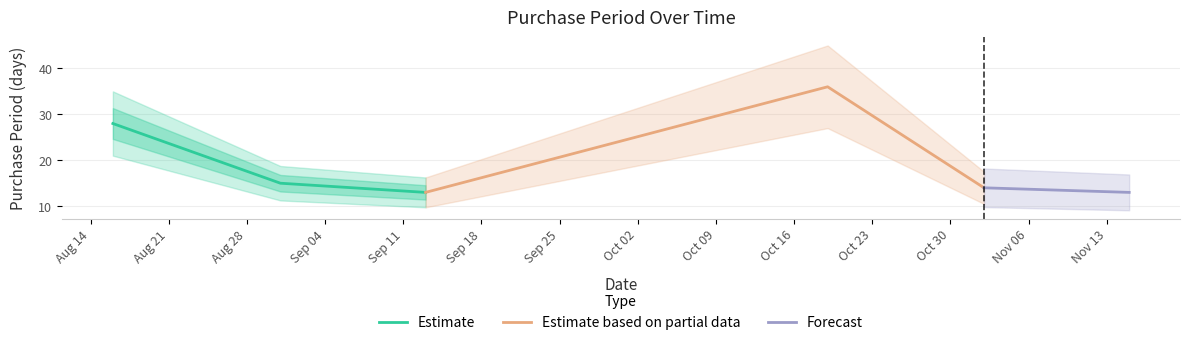

List the labels in order of value, smallest first.

2017-09-13, 2017-11-15, 2017-11-02, 2017-08-31, 2017-08-16, 2017-10-19